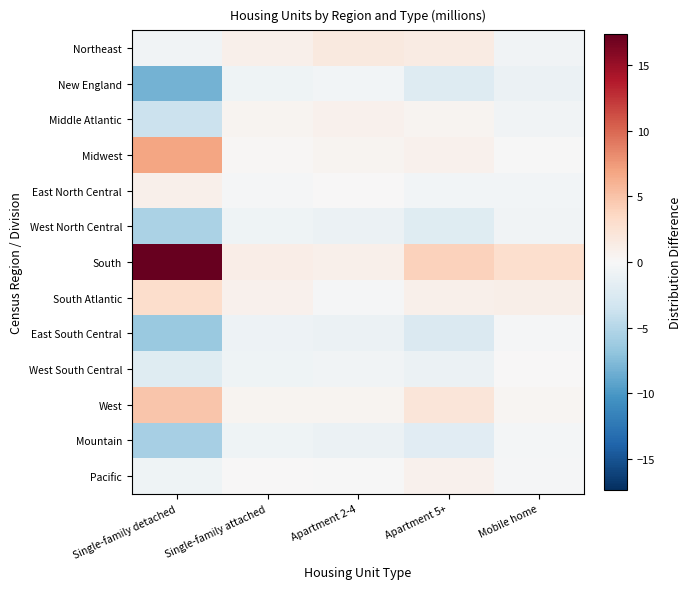

Which series has the widest spread of values?

South